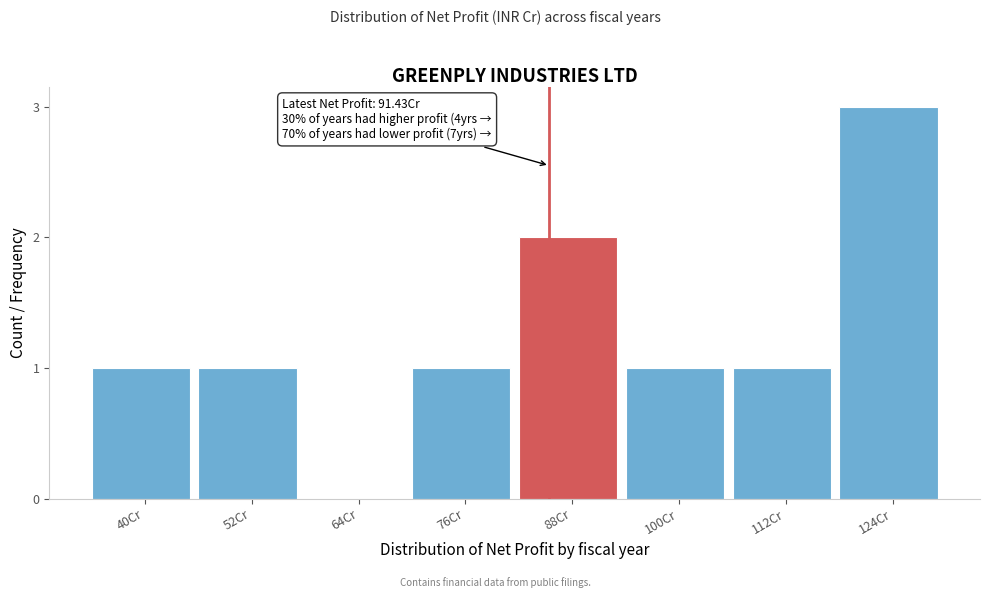

Reading right to left, transcribe all the data shown in this chart.

124Cr=3	112Cr=1	100Cr=1	88Cr=2	76Cr=1	64Cr=0	52Cr=1	40Cr=1